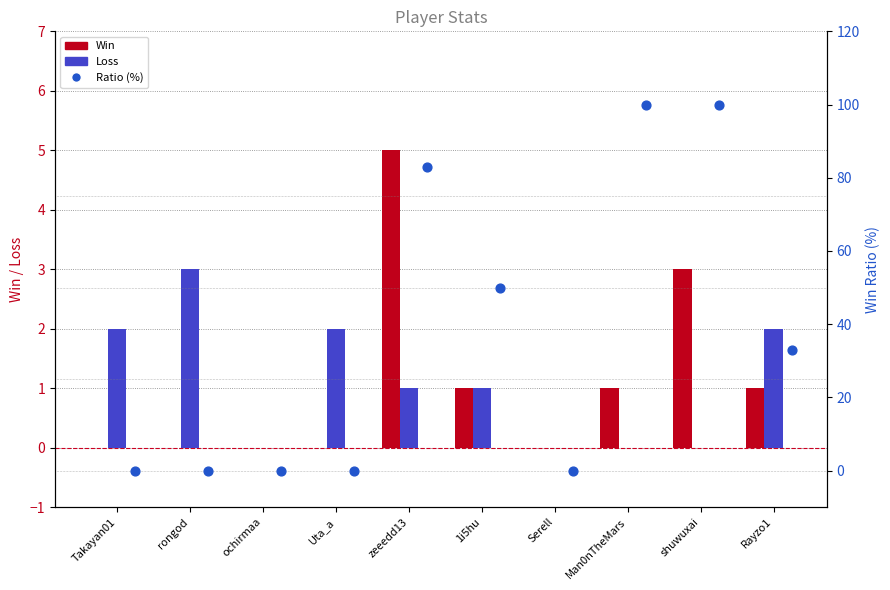

Which series has the largest total across all categories?

Ratio